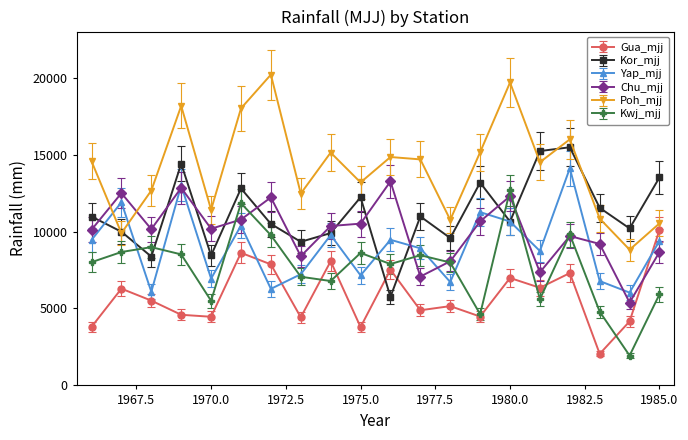

Which series has the largest total across all categories?

Poh_mjj